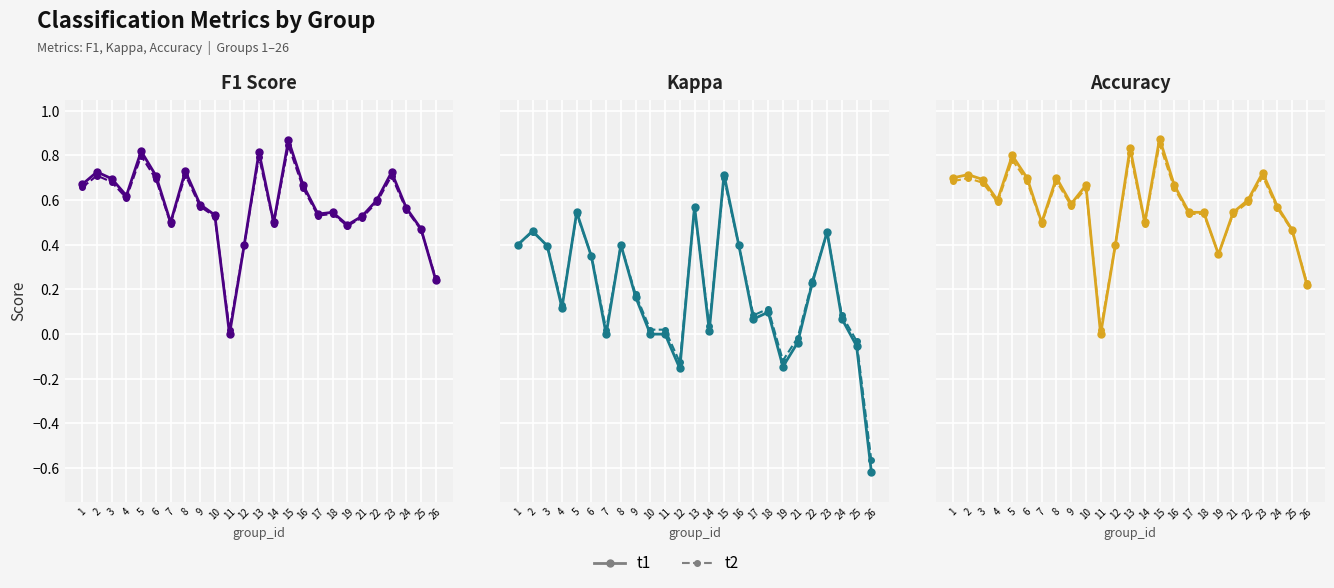

What is the difference between the highest and lowest values at 8?

0.3